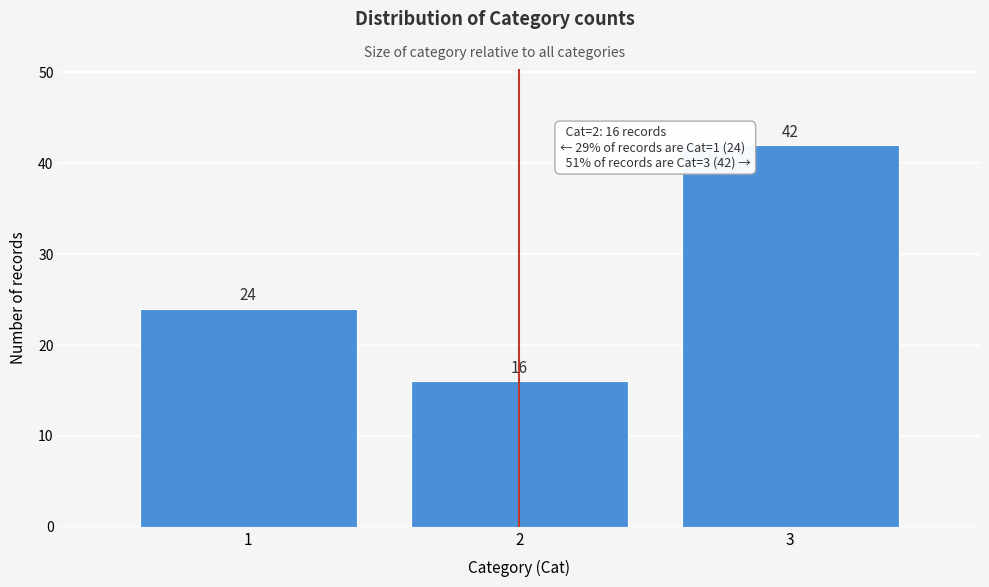

Reading right to left, transcribe all the data shown in this chart.

3=42	2=16	1=24